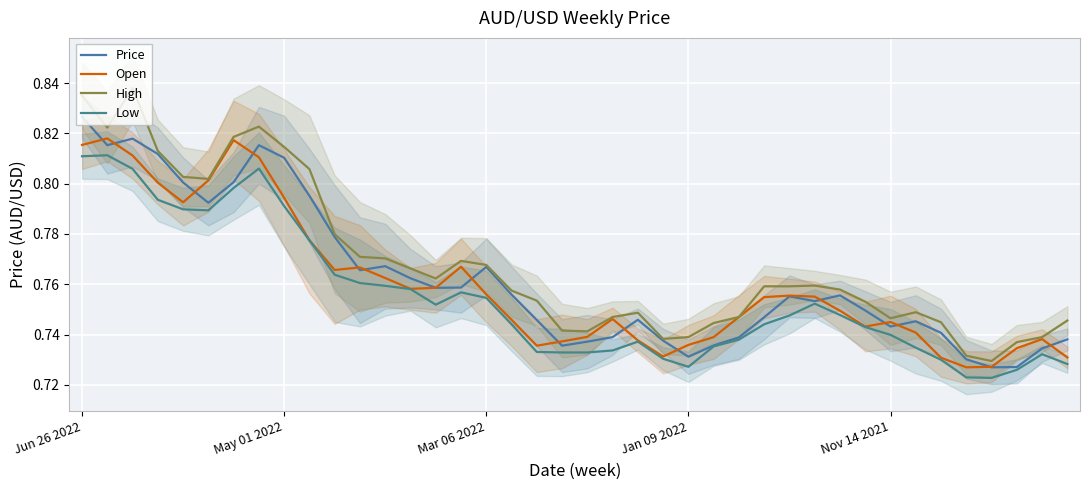

In Low, how many points are lower than both neighbors (excluding endpoints)?

4